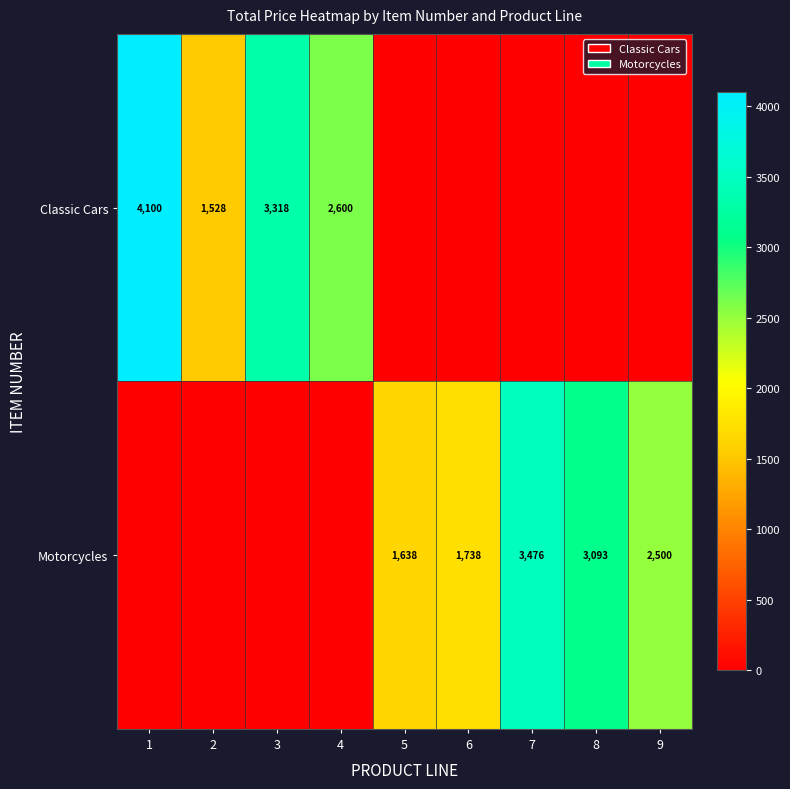

Is it true that Motorcycles equals 2500 at 9?

True